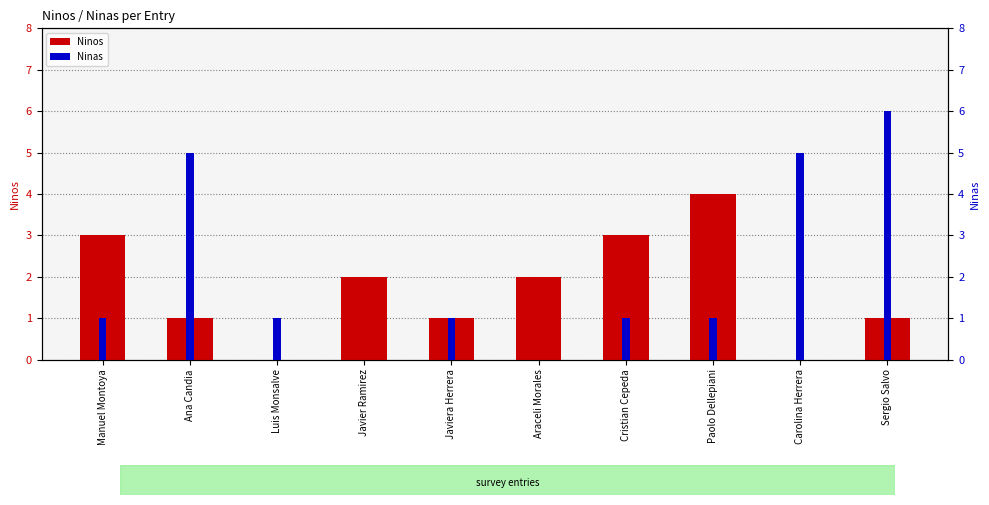

The value of Ninas at Javier Ramirez is 0. True or false?

True